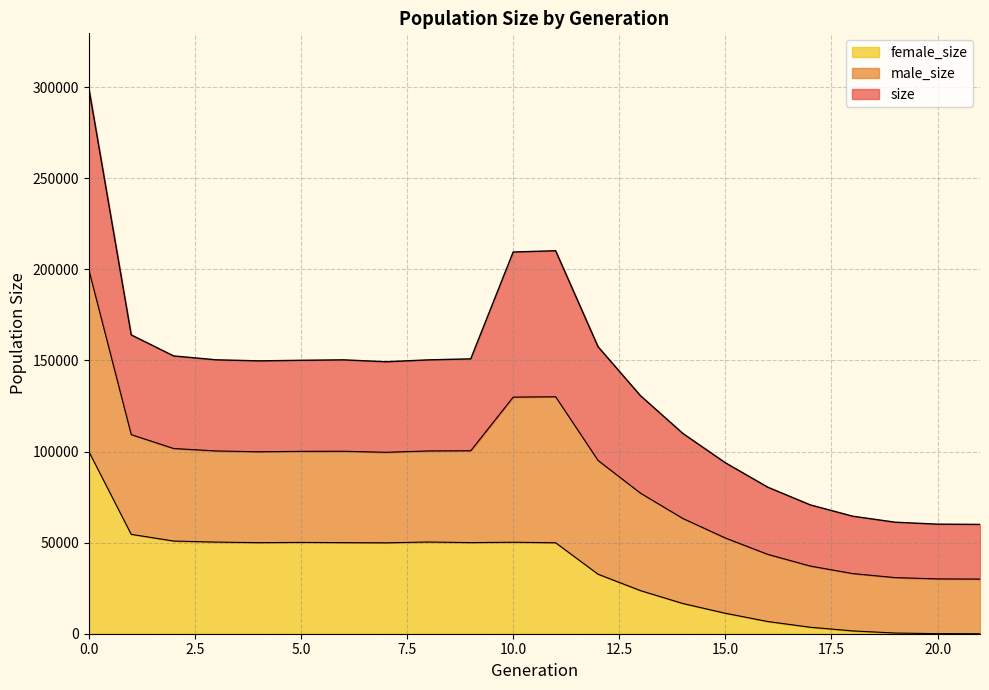

True or false: female_size and size intersect in this chart.

False